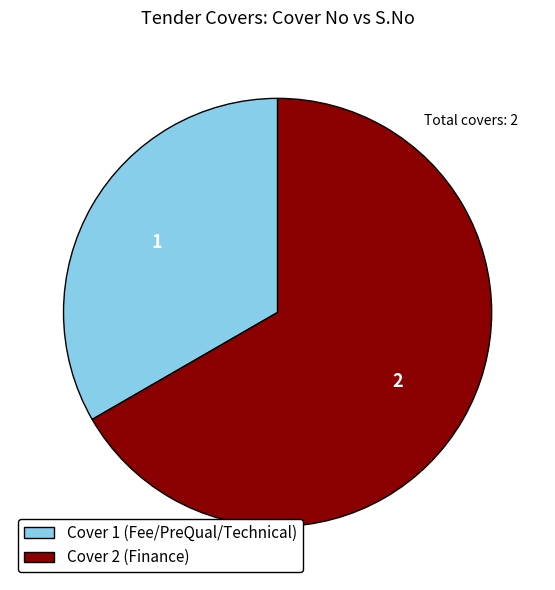

Is it true that Cover 2 (Finance) is 67% of the pie?

True